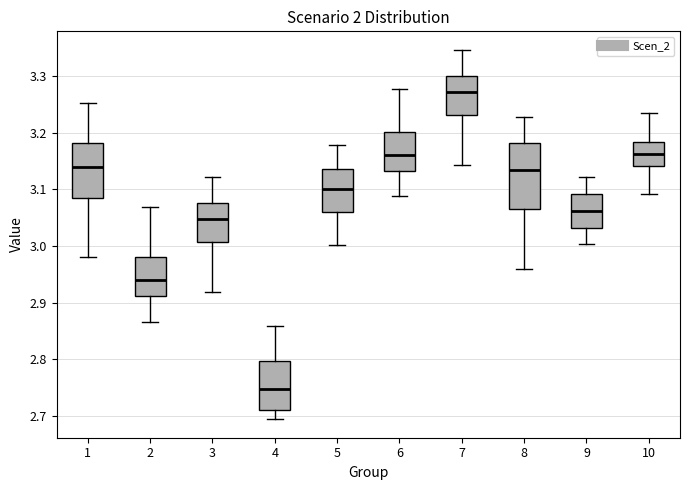

Comparing the boxes themselves (not the whiskers), which one is the tallest?

8